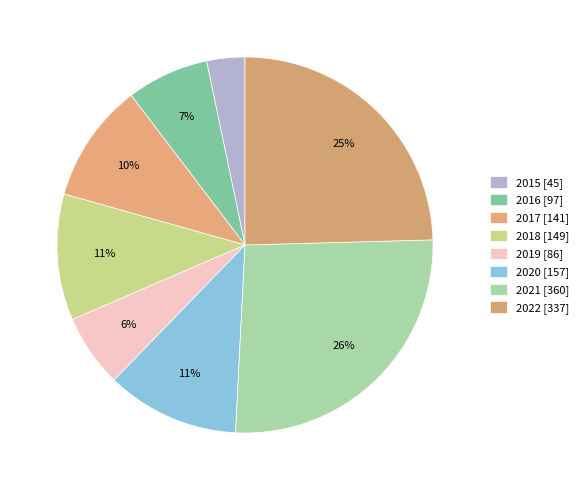

Rank the categories by value from highest to lowest.

2021, 2022, 2020, 2018, 2017, 2016, 2019, 2015